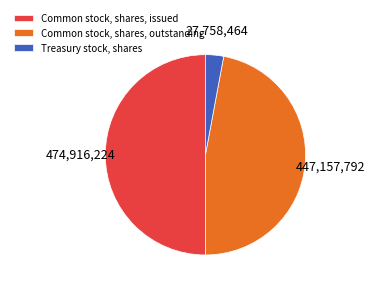

Is it true that Common stock, shares, outstanding is 47% of the pie?

True